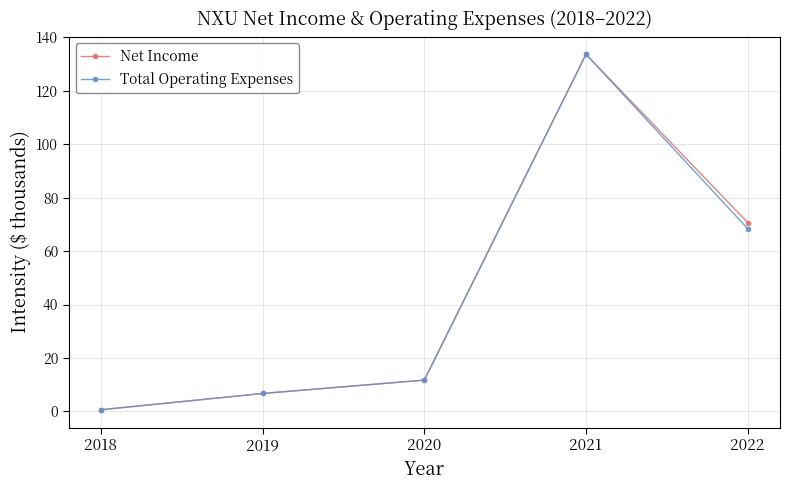

Is this an area chart (filled region under the line)?

No